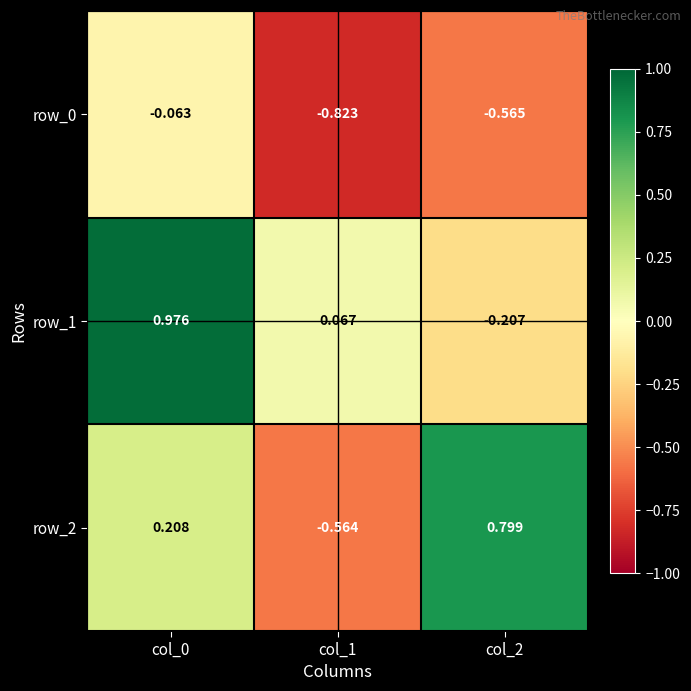

Rank the series at col_1 from lowest to highest value.

row_0, row_2, row_1